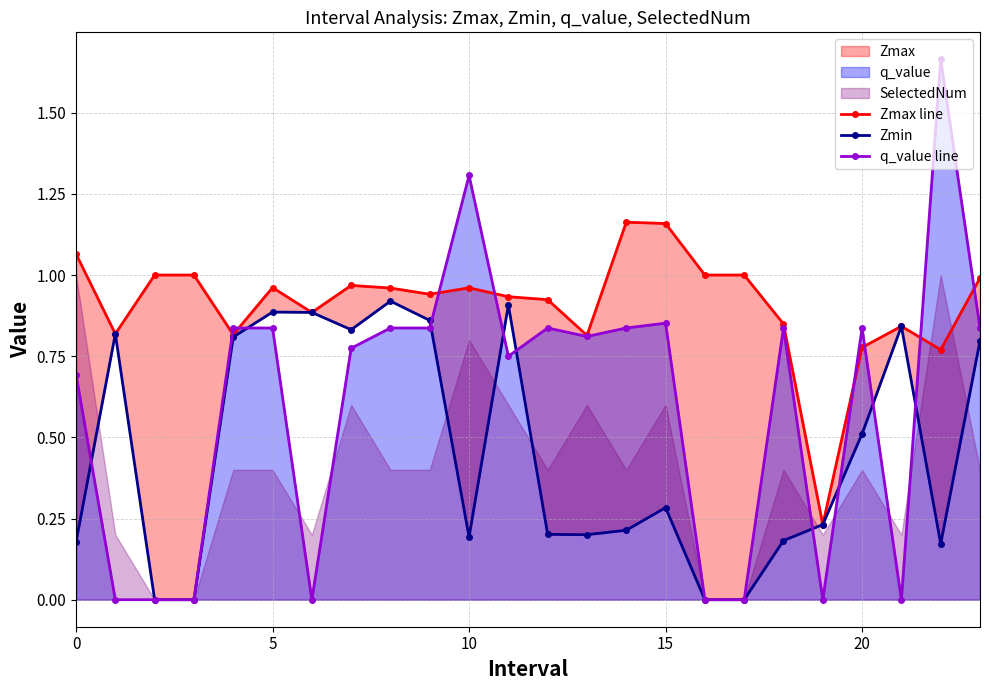

Rank the series at 0 from highest to lowest value.

Zmax line, q_value line, Zmin